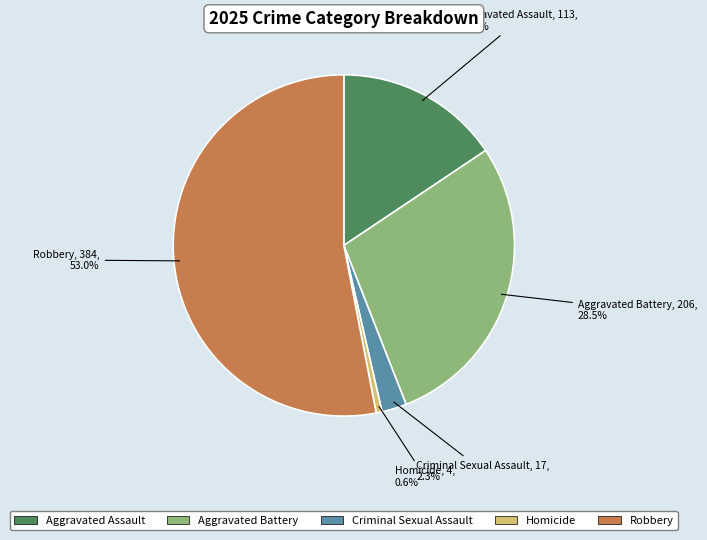

Approximately how many times larger is the value at Robbery compared to Aggravated Battery?

1.9